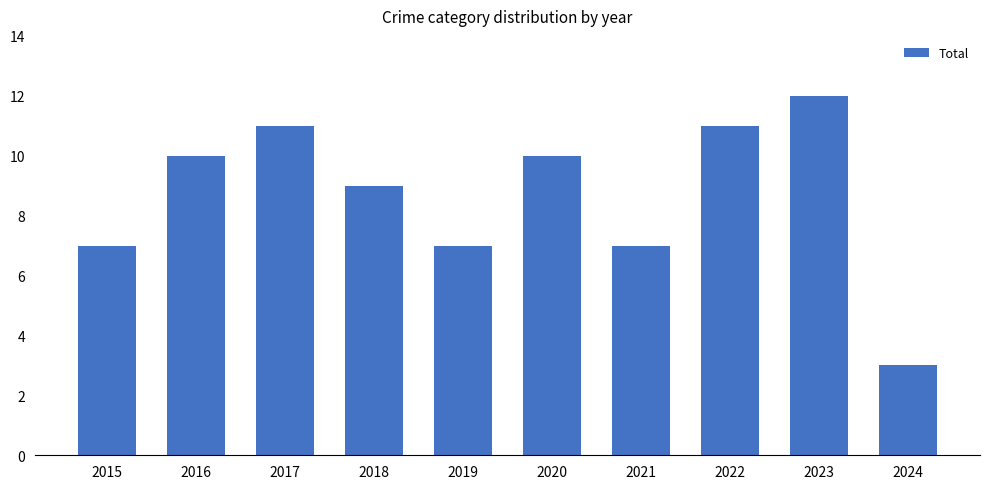

Which label corresponds to the smallest value in the chart?

2024